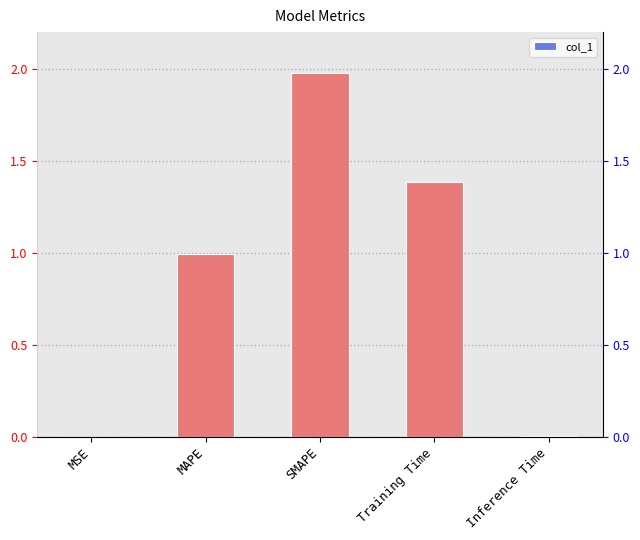

What is the change in value from SMAPE to Inference Time?

-2.0